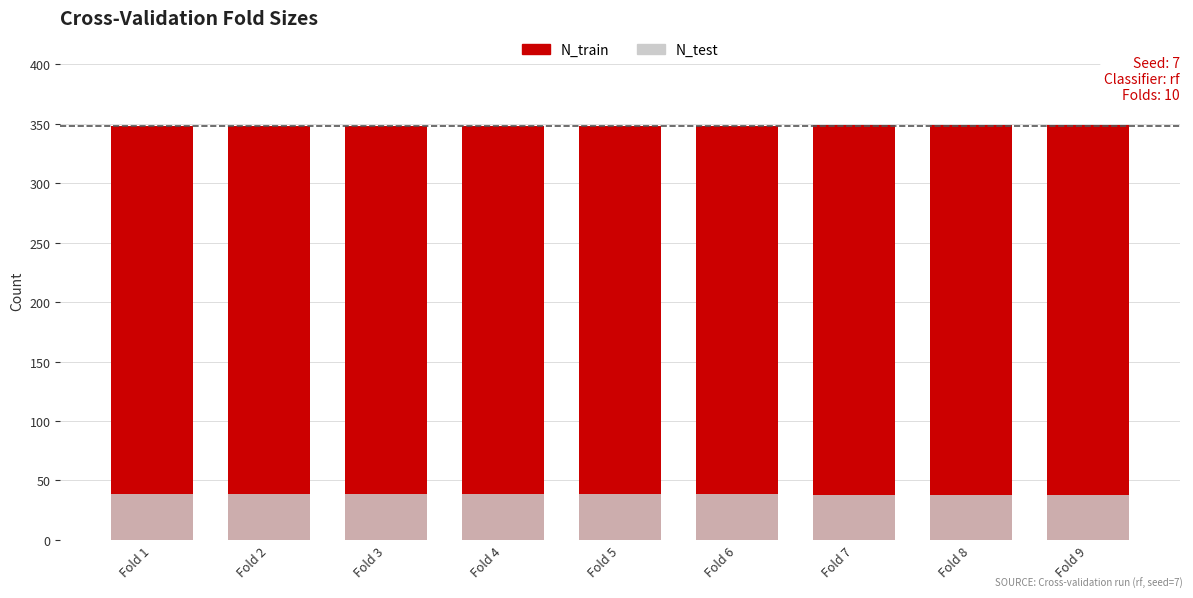

At which category is the sum across all series the highest?

Fold 1